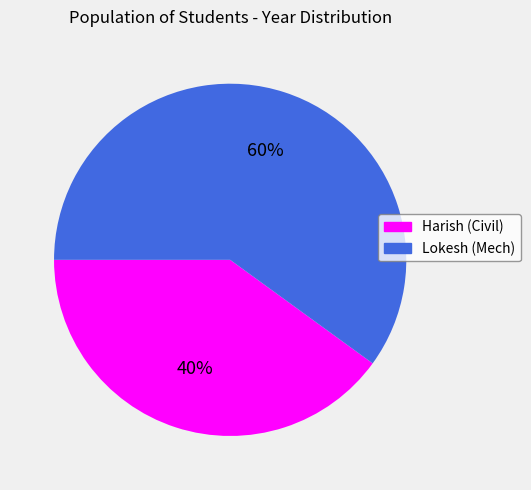

How many segments does this pie chart have?

2